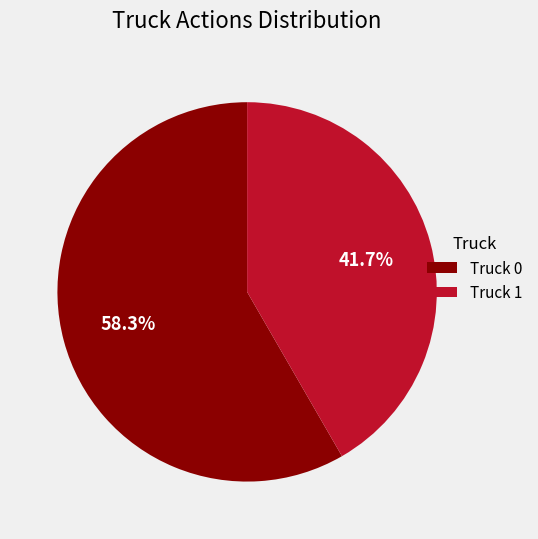

Rank the categories by value from lowest to highest.

Truck 1, Truck 0